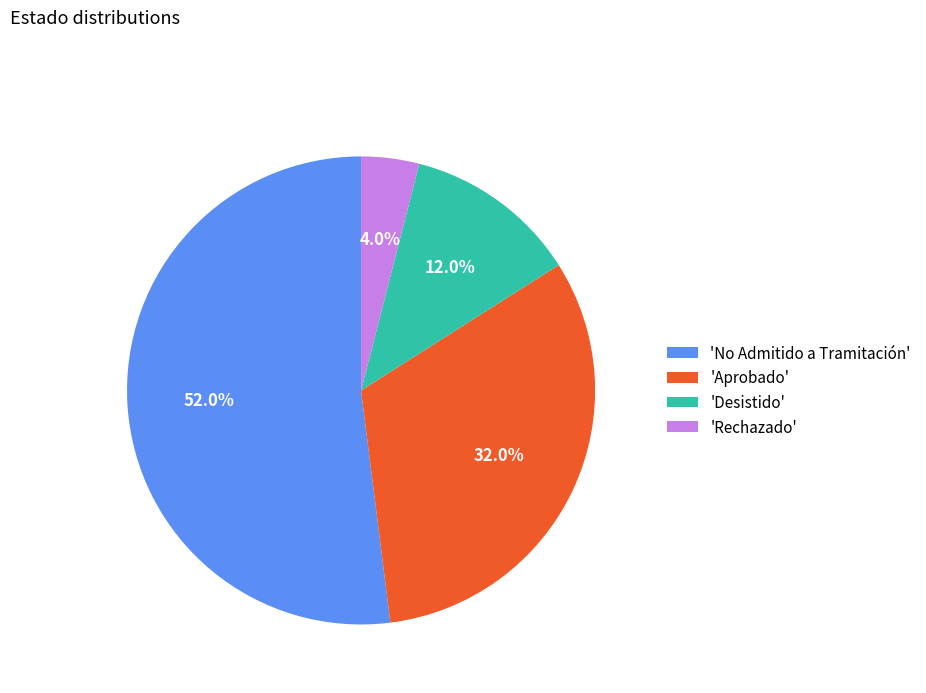

Combined, what portion of the pie is 'Aprobado' and 'Rechazado'?

36.0%